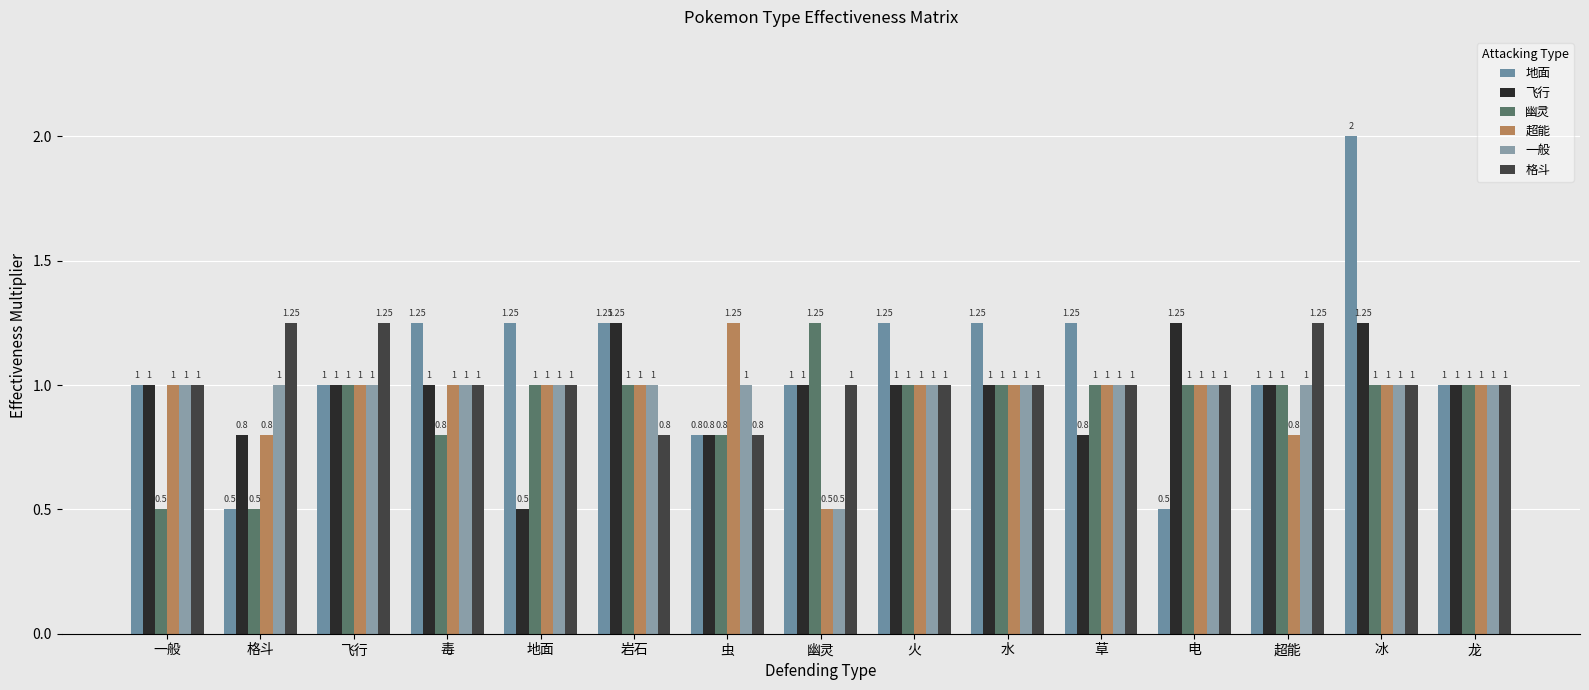

What is the value of the 地面 bar at the 6th from the left?

1.2